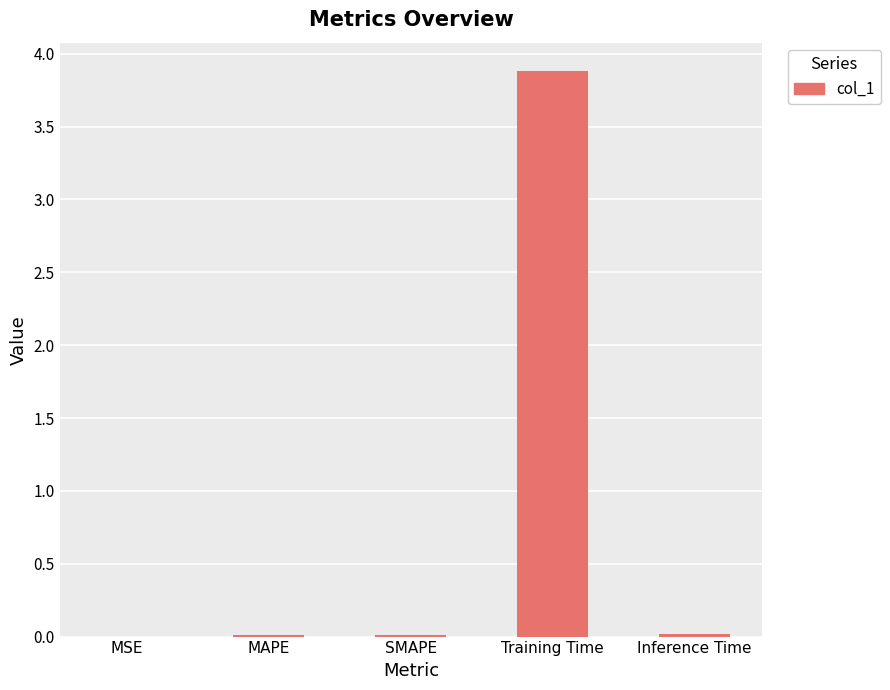

What is the greatest value displayed?

3.9